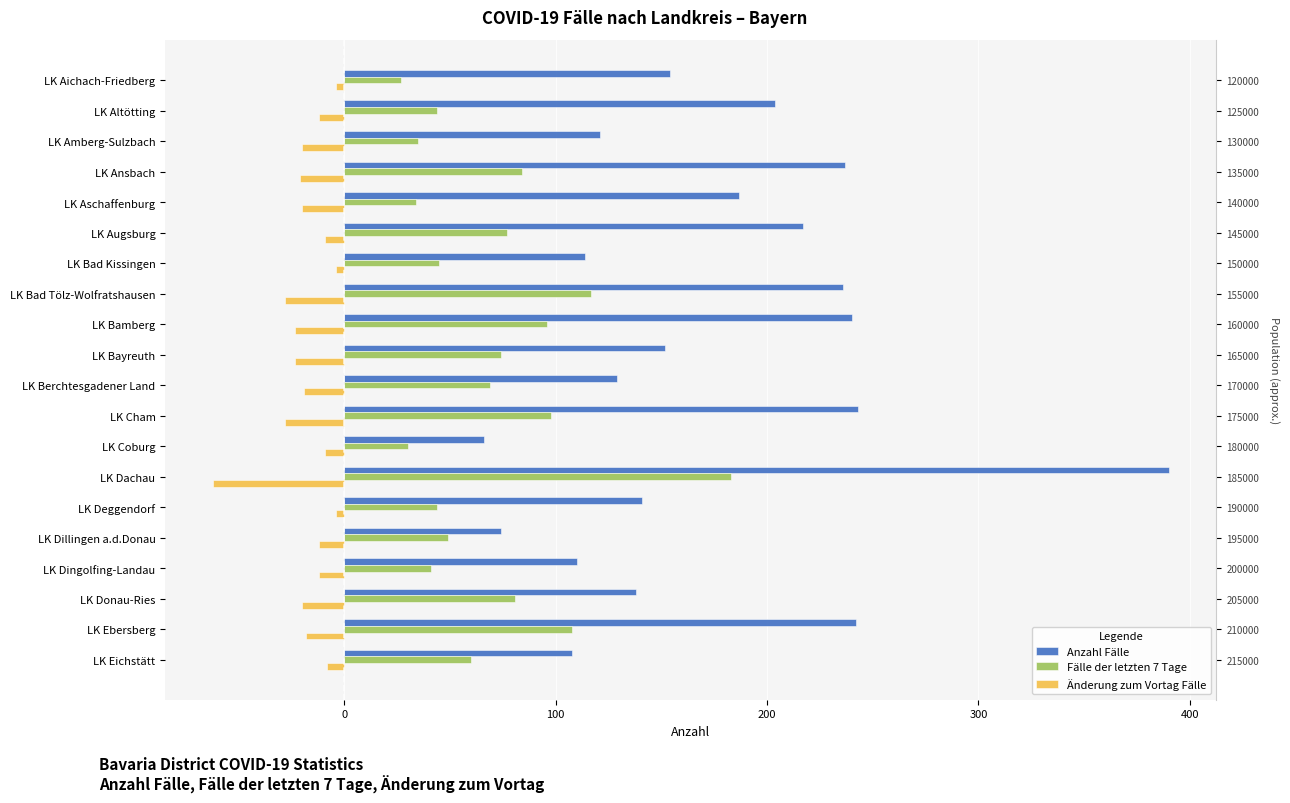

At how many categories does at least one series exceed 225?

6